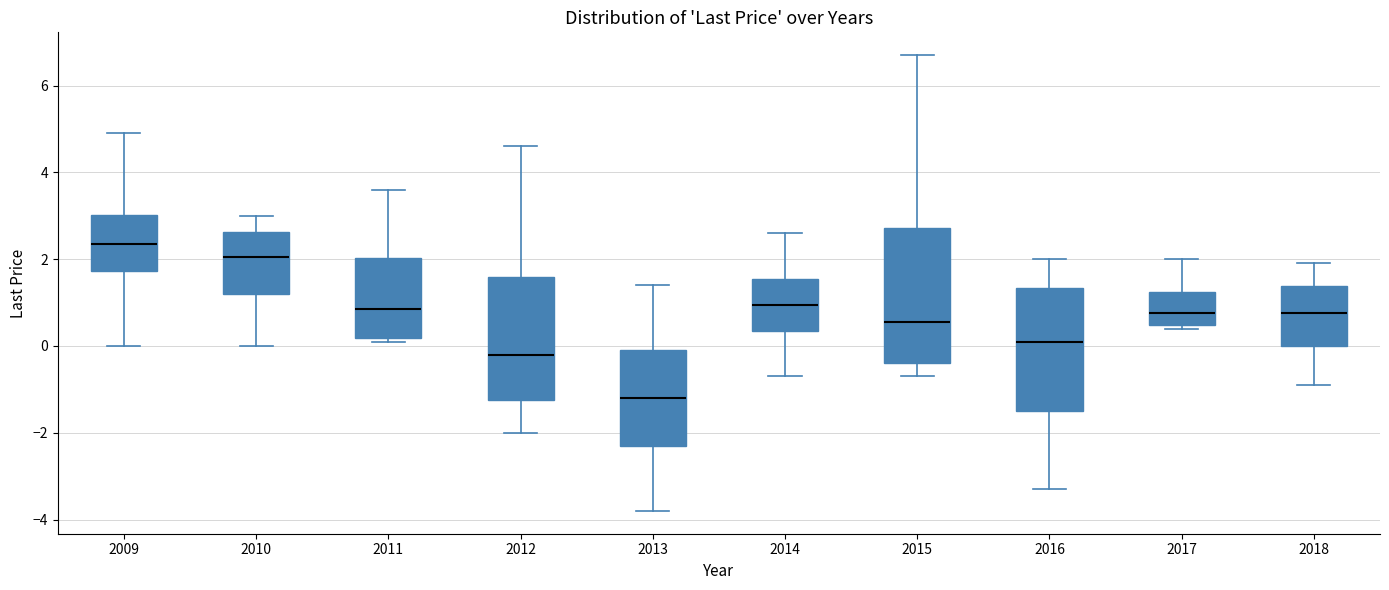

Where does the median line of the box at x = 2016 sit on the y-axis? The values are not printed on the chart, so give them approximately, as read against the axis.

0.2